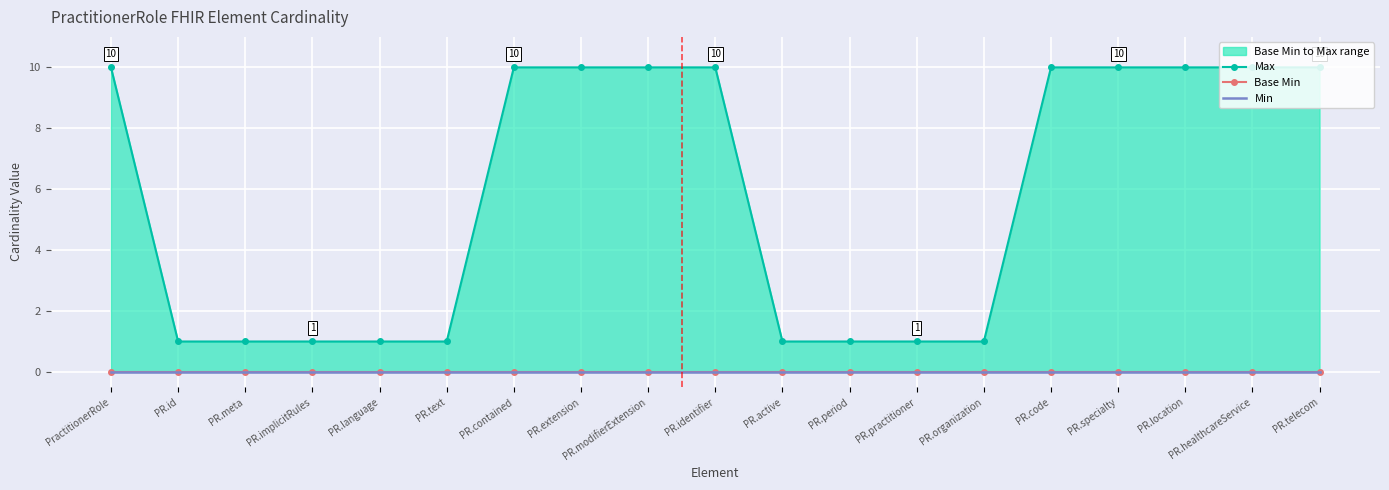

Rank the categories by Max value from lowest to highest.

PR.id, PR.meta, PR.implicitRules, PR.language, PR.text, PR.active, PR.period, PR.practitioner, PR.organization, PractitionerRole, PR.contained, PR.extension, PR.modifierExtension, PR.identifier, PR.code, PR.specialty, PR.location, PR.healthcareService, PR.telecom